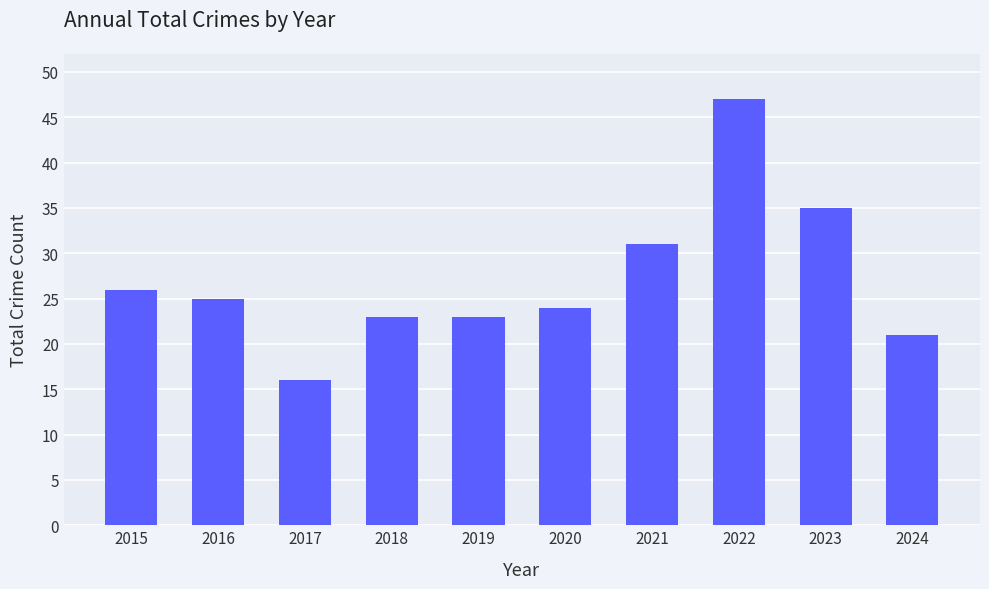

At which category does the chart reach its minimum across all series?

2017